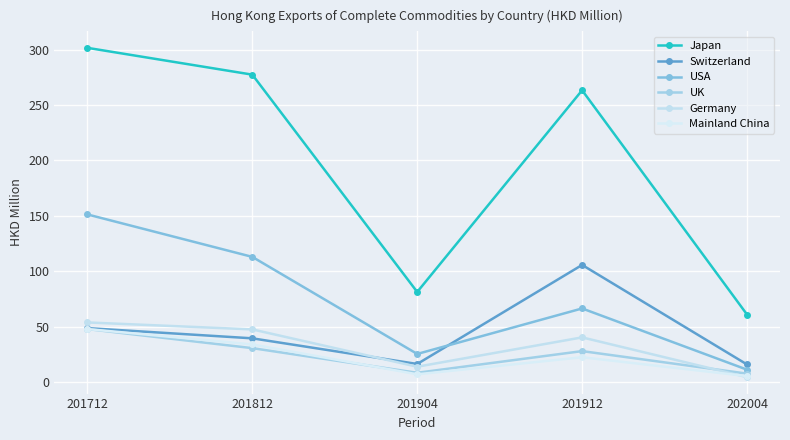

What is the sum of the UK values at 201912 and 201712?

75.6